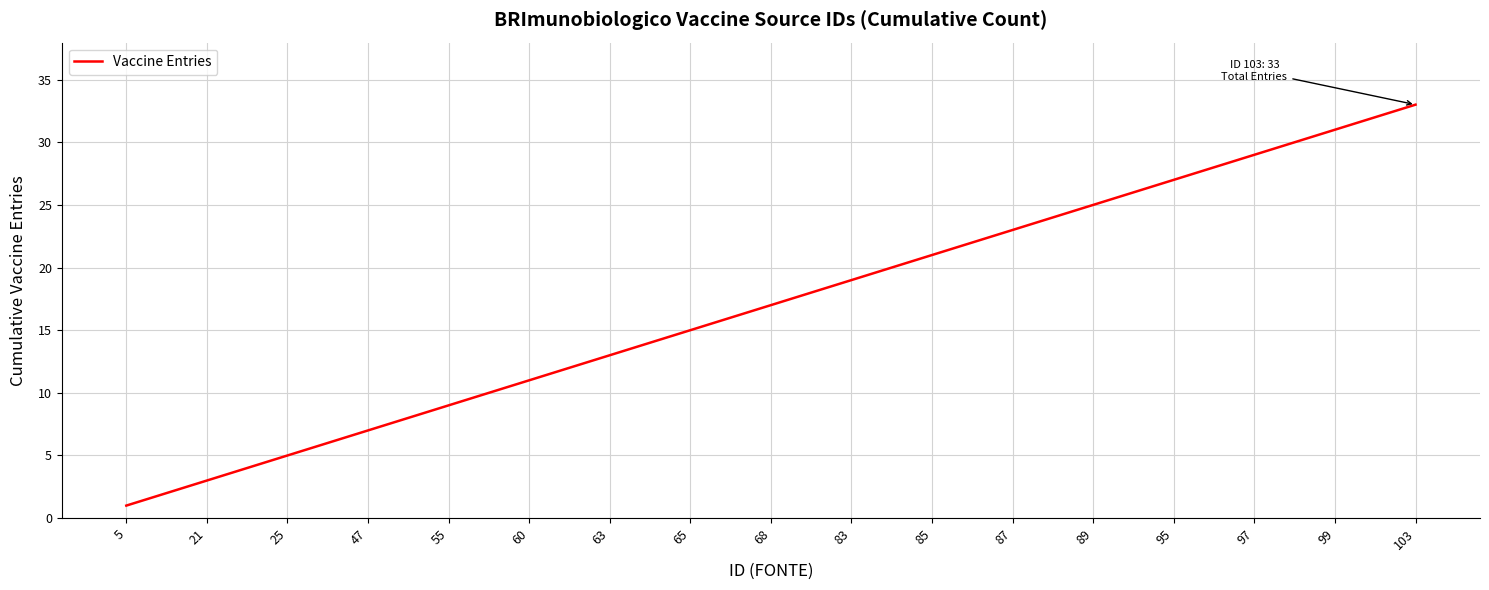

What is the greatest value displayed?

33